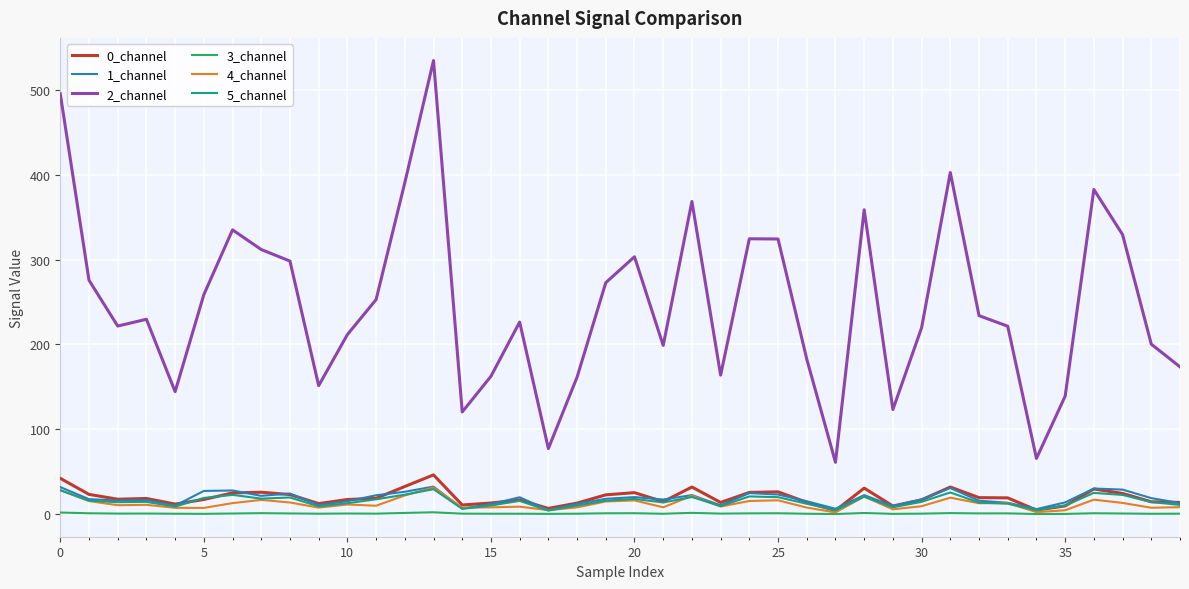

What is the minimum value for 4_channel?

2.0